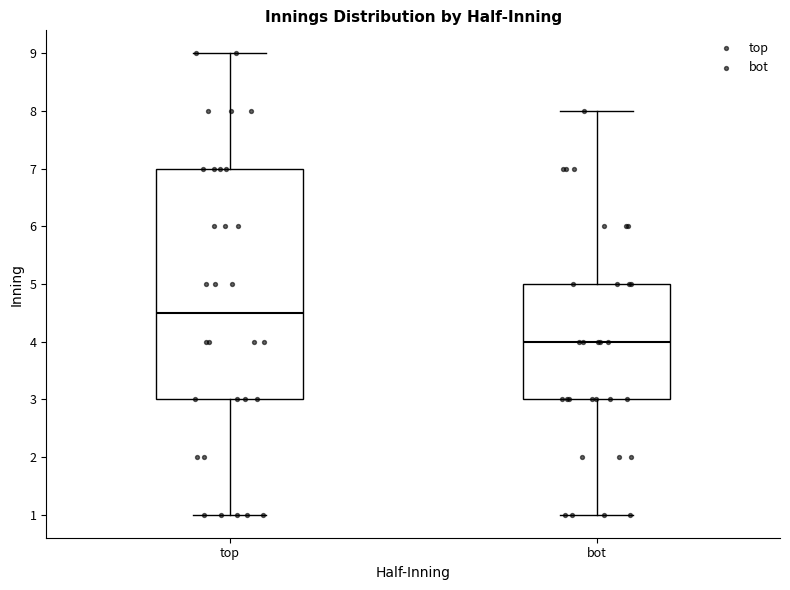

Comparing the boxes themselves (not the whiskers), which one is the tallest?

top